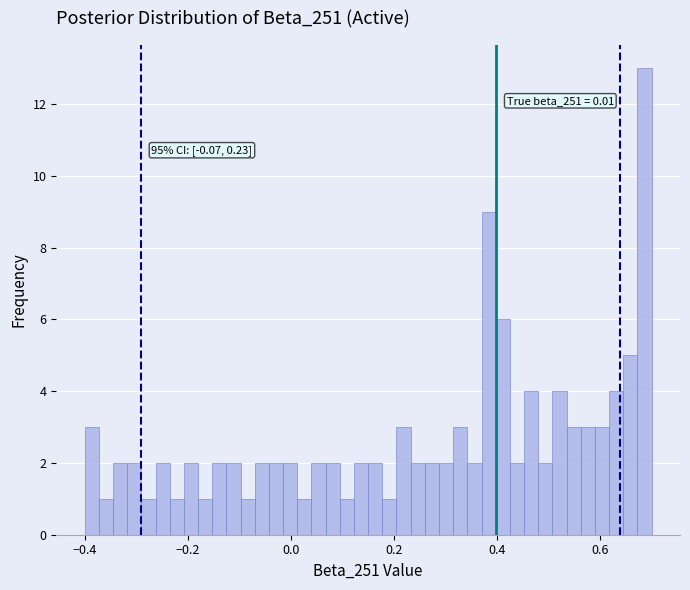

Around what value on the x-axis is the tallest bar? Give the approximate position of its centre, as read against the axis.

0.68